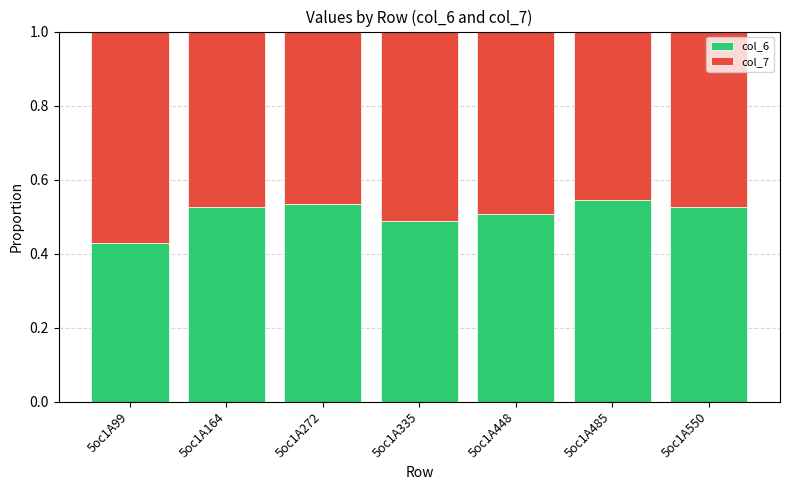

At which label is col_6 closest to 0?

5oc1A99